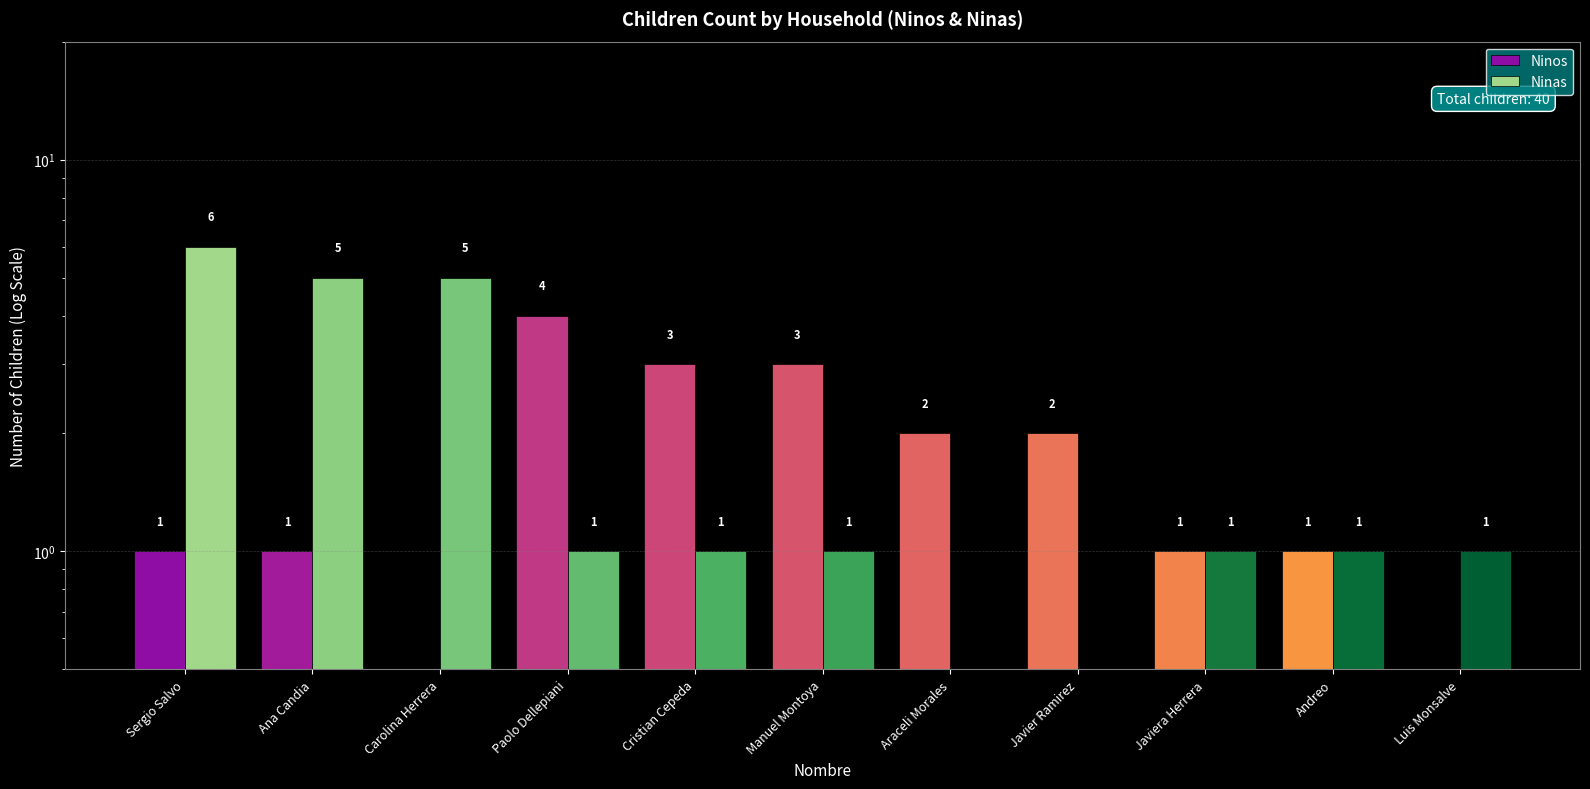

What is the value of the Ninas bar at the 11th from the left?

1